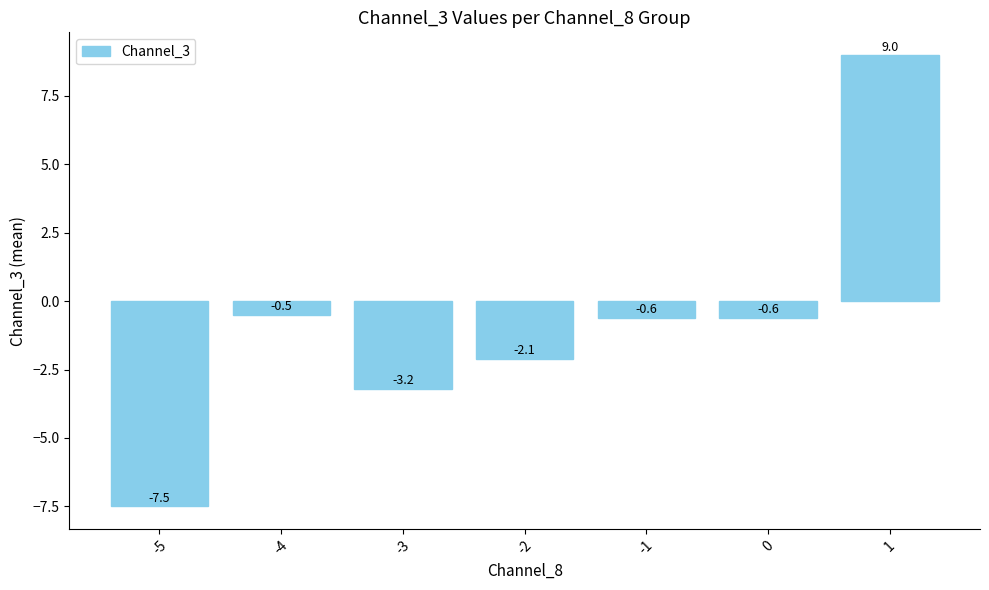

How many positive values are there?

1